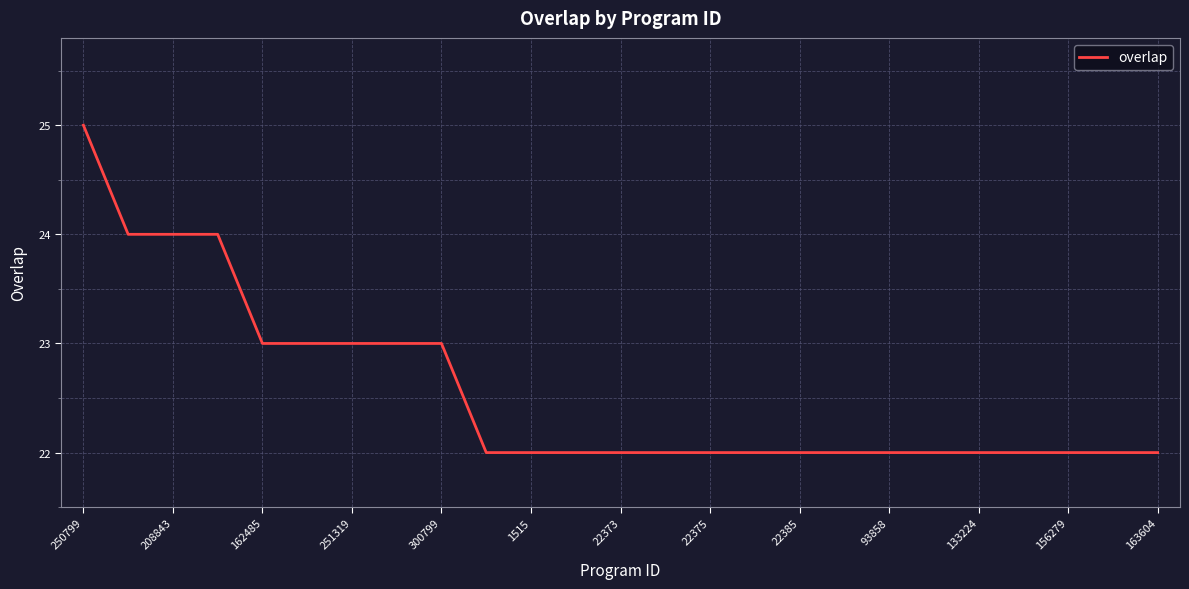

What is the maximum value shown in the chart?

25